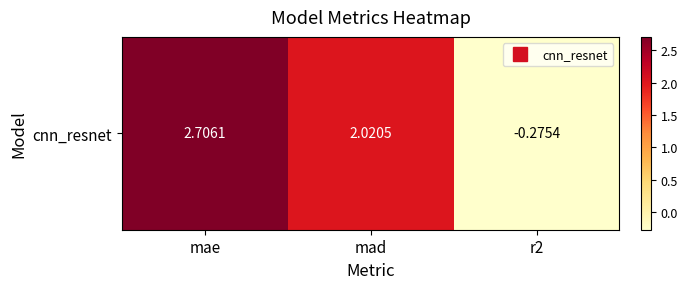

Count the number of categories in the chart.

3